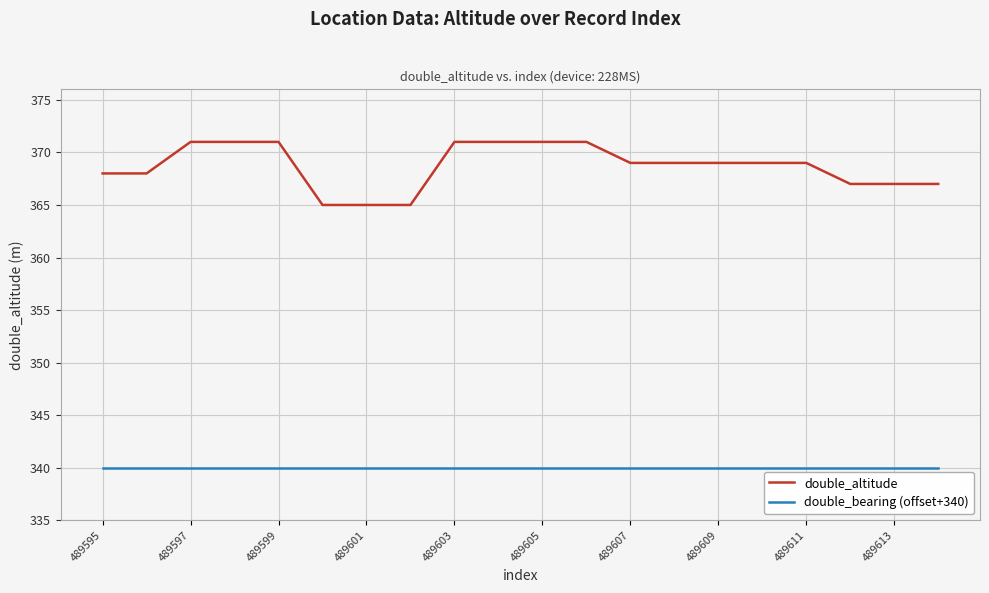

Which series has the largest total across all categories?

double_altitude